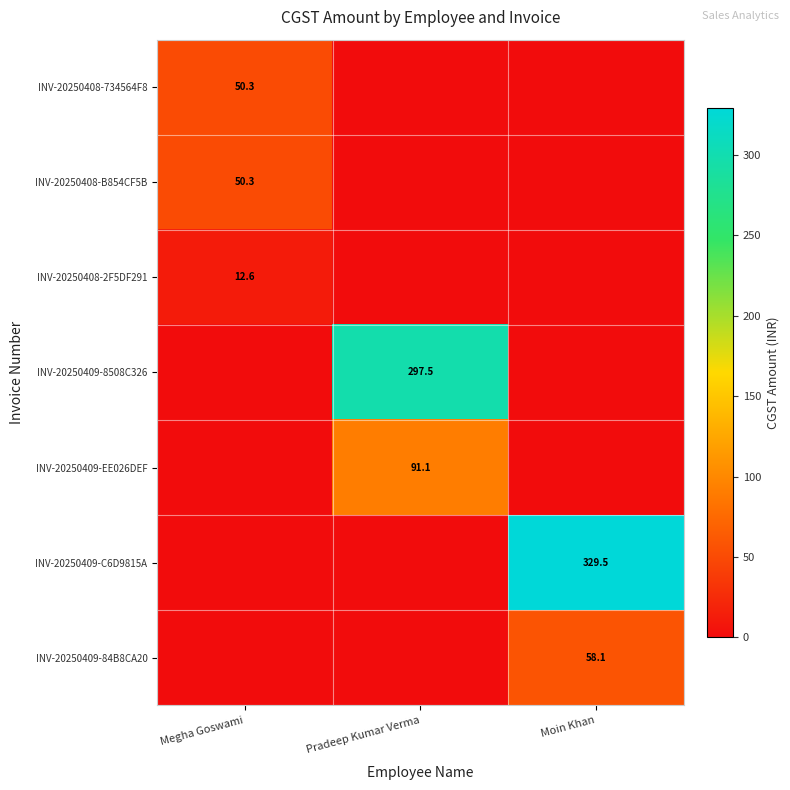

True or false: INV-20250409-C6D9815A has a value of 329.5 at Moin Khan.

True